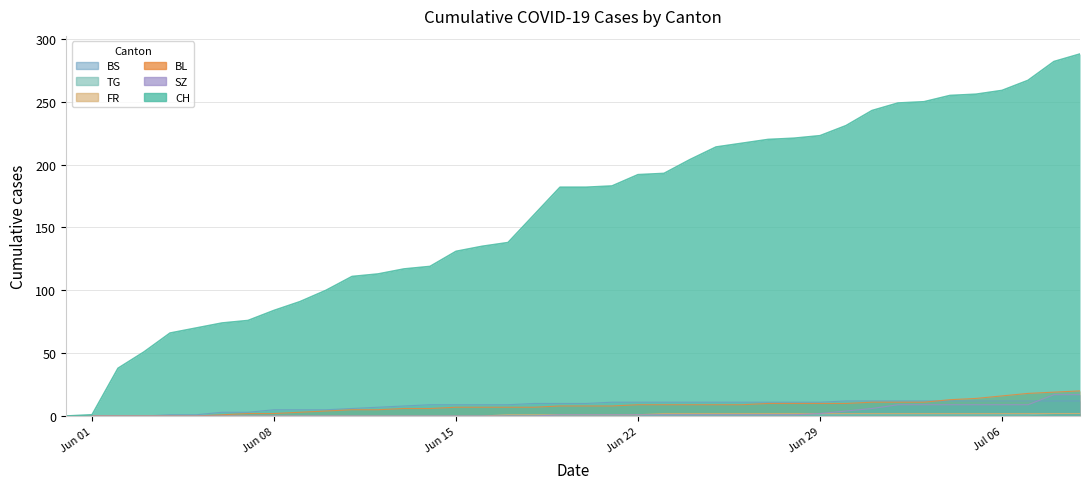

What is the difference between the maximum and second lowest values in the SZ series?

17